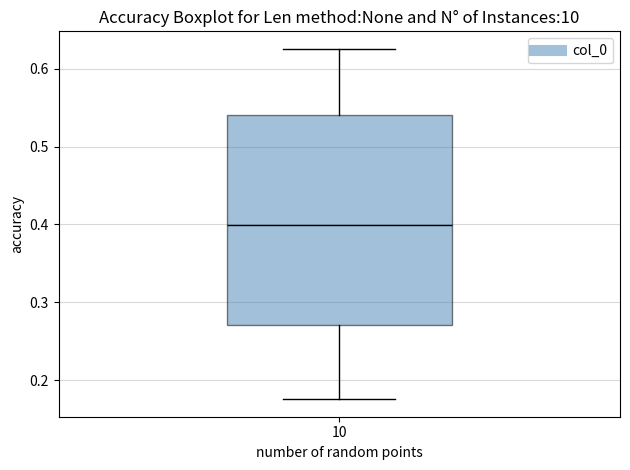

Read this box plot against the y-axis: the position of the median line, the range covered by the box, and the ends of both whiskers. The values are not printed on the chart, so give them approximately, as read against the axis.

median 0.40, box 0.27 to 0.54, whiskers 0.18 to 0.63